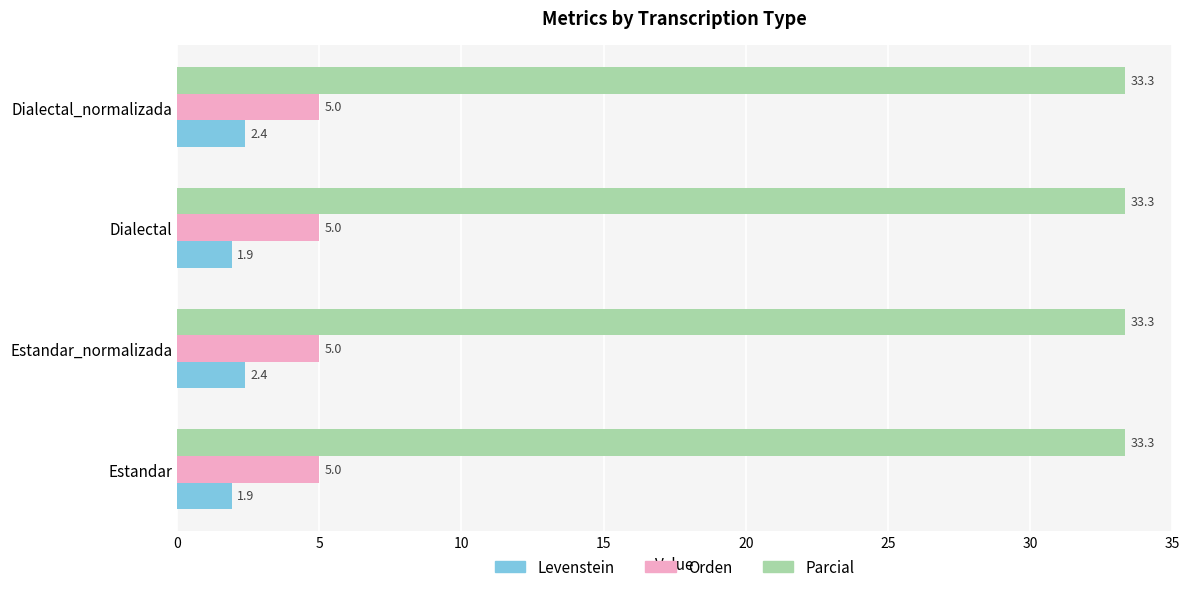

The value of Orden at Estandar is 5.0. True or false?

True